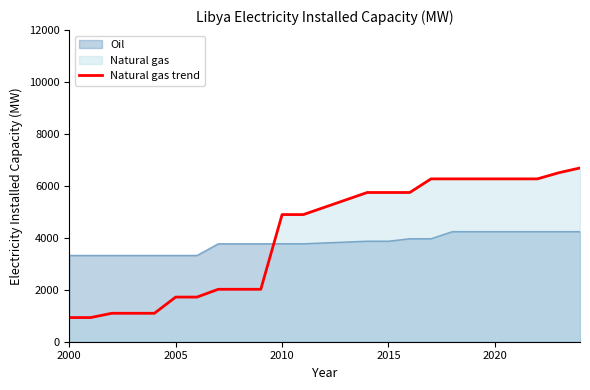

Rank the series at 2000 from lowest to highest value.

Natural gas trend, Oil